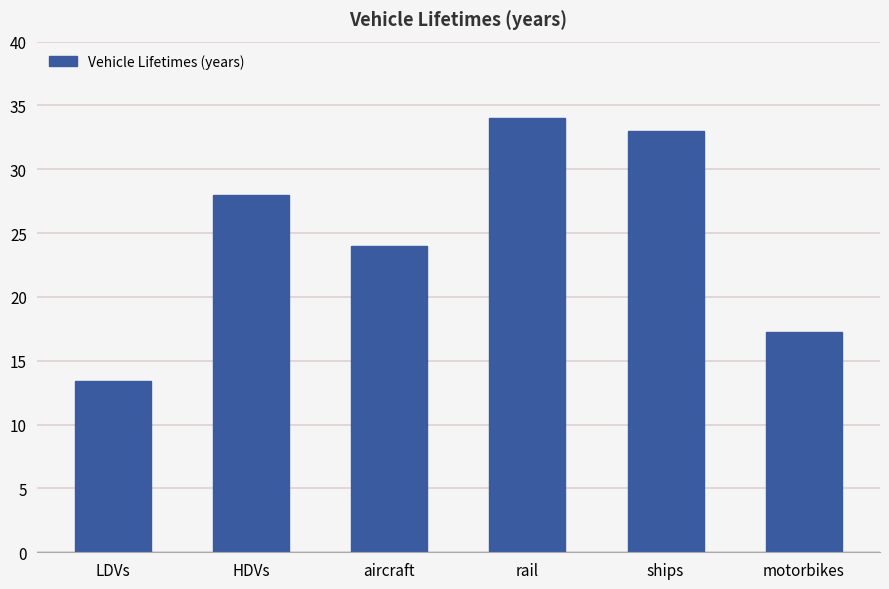

What is the ratio of the value at motorbikes to the value at aircraft?

0.7